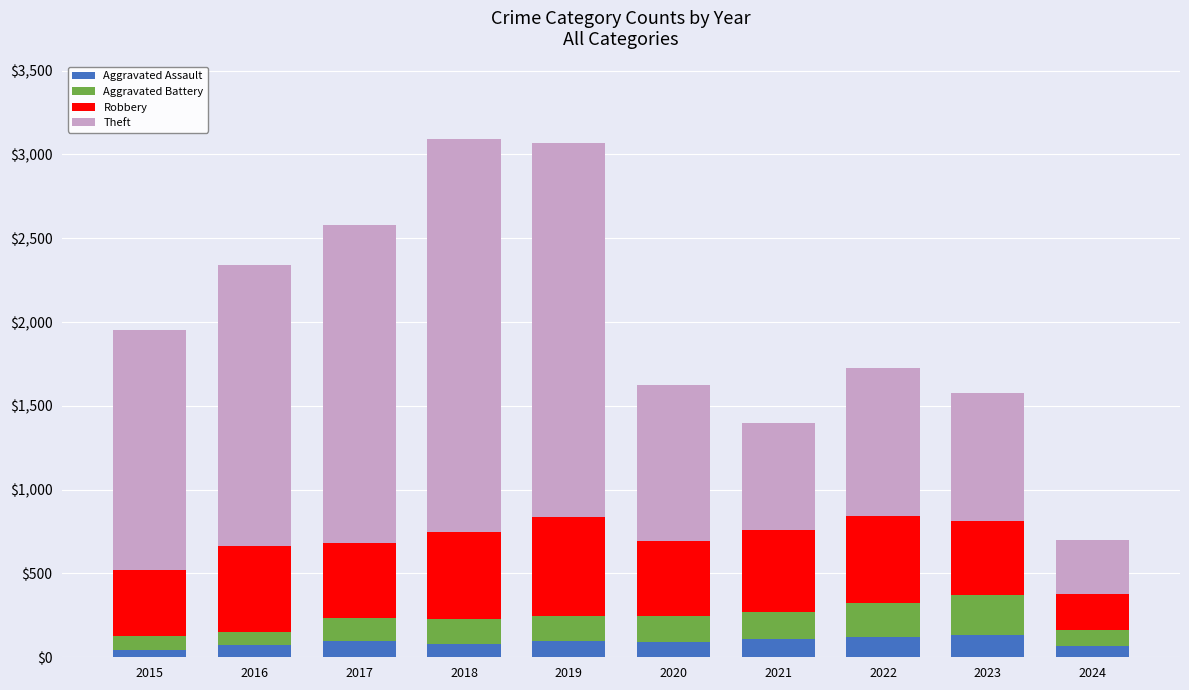

The value of Aggravated Assault at 2017 is 95. True or false?

True